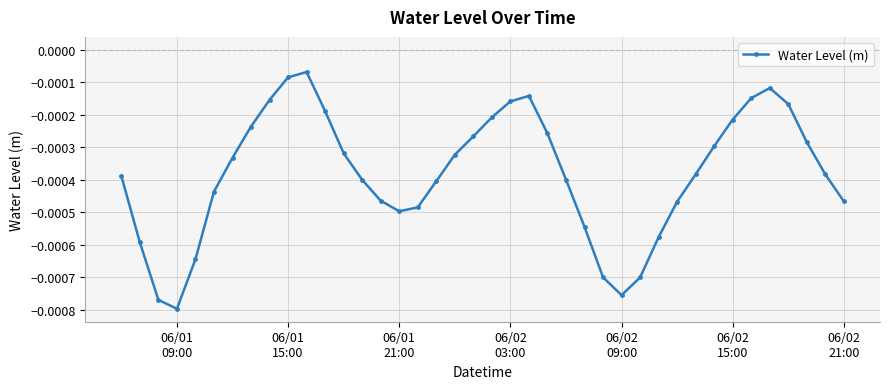

How many lines are shown in the chart?

1